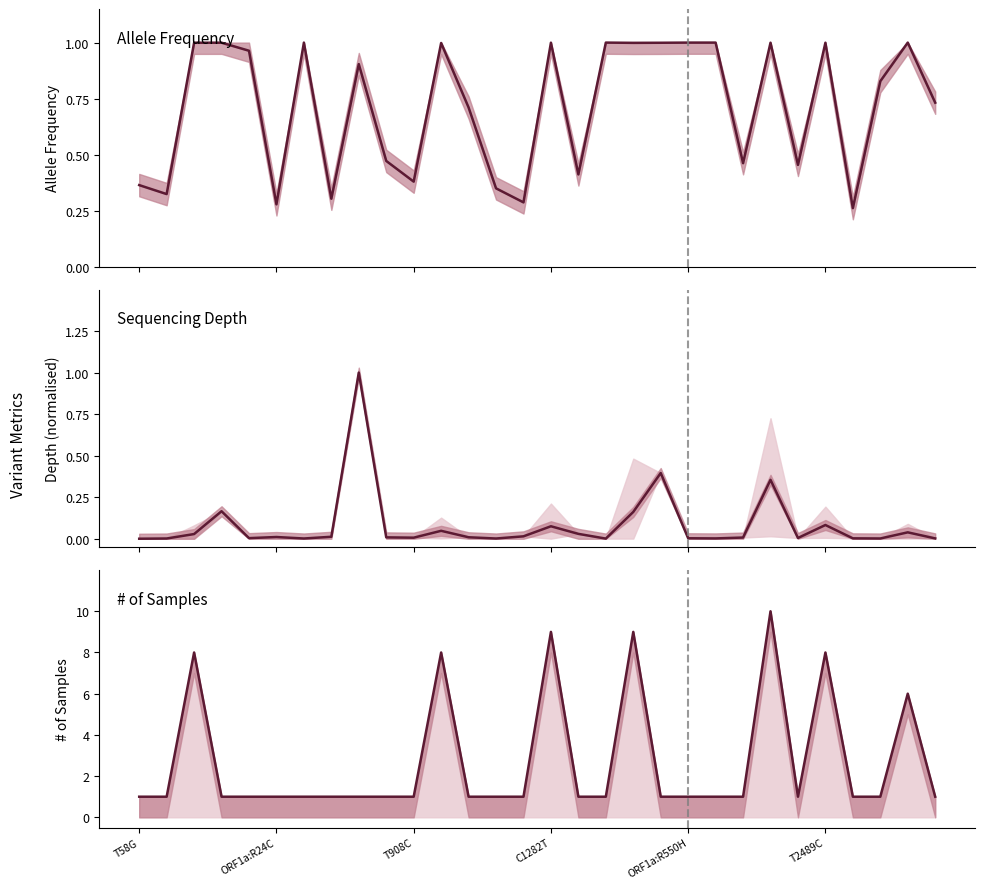

True or false: # of Samples and Mean Depth (norm) intersect in this chart.

False